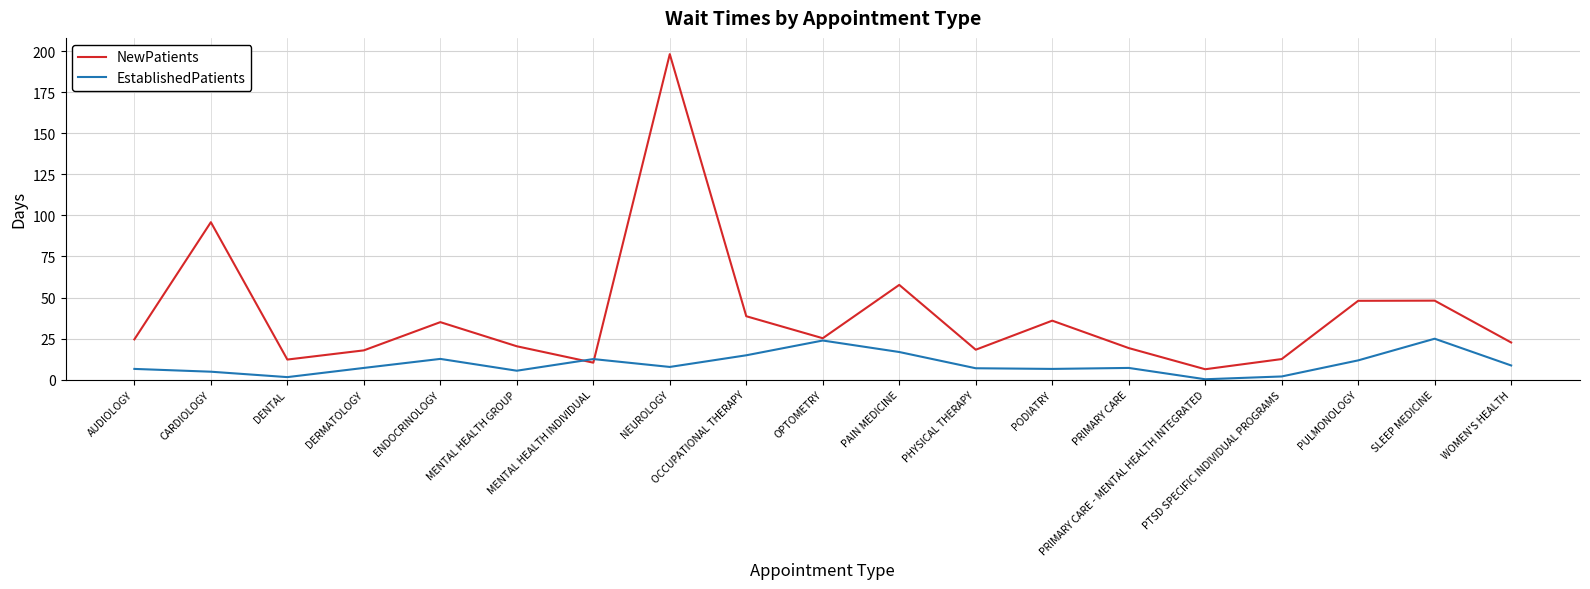

Rank the series by their average value, from lowest to highest.

EstablishedPatients, NewPatients